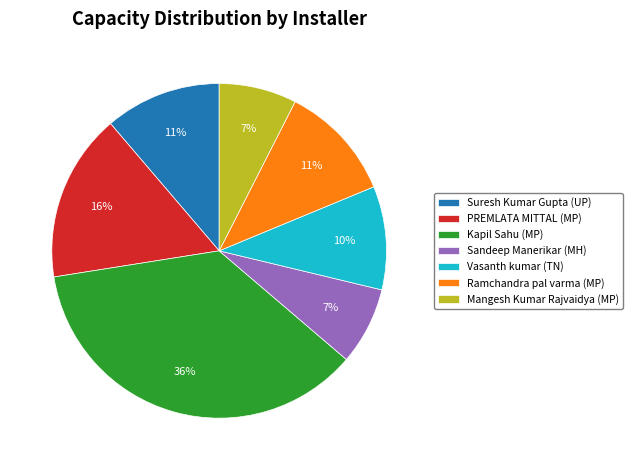

Between Vasanth kumar (TN) and Mangesh Kumar Rajvaidya (MP), which is larger?

Vasanth kumar (TN)